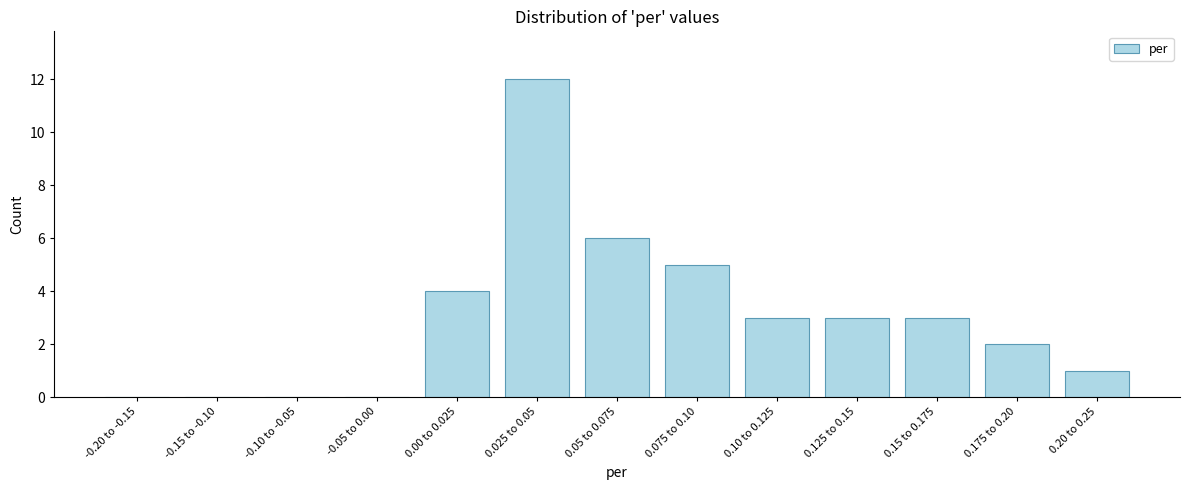

Approximately how many times larger is the value at 0.10 to 0.125 compared to 0.05 to 0.075?

0.5